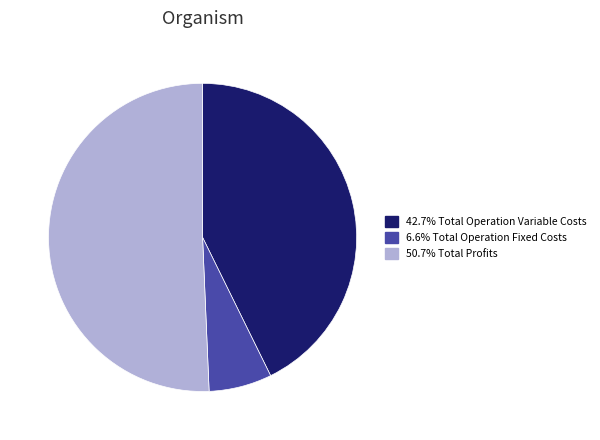

Does any single category account for the majority?

Yes